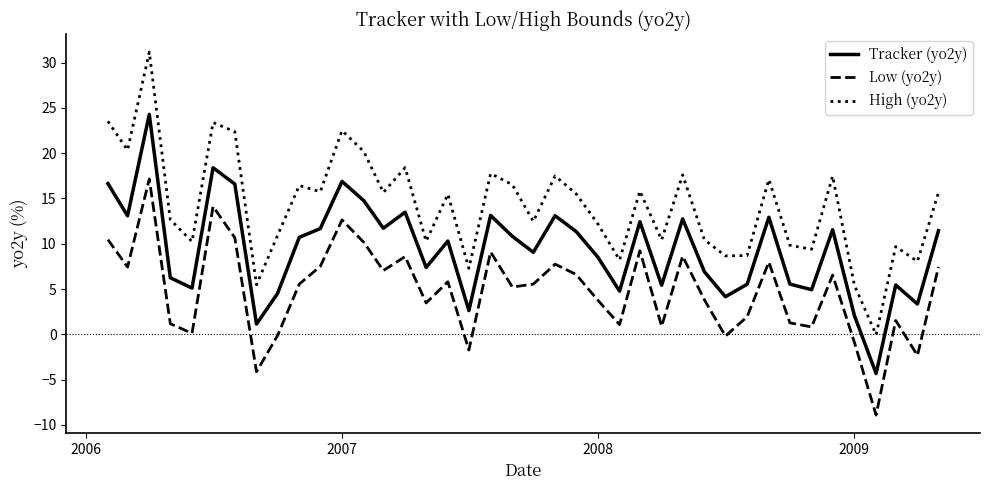

What is the minimum value shown in the chart?

-8.9